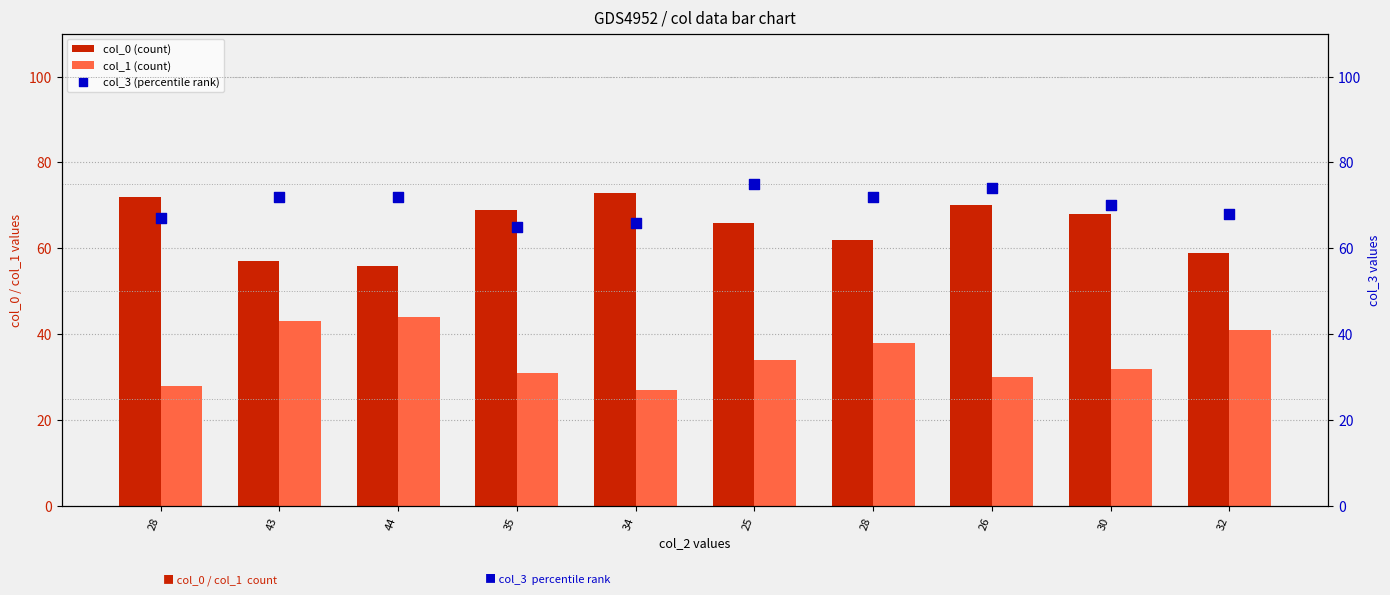

At which category is the sum across all series the highest?

25